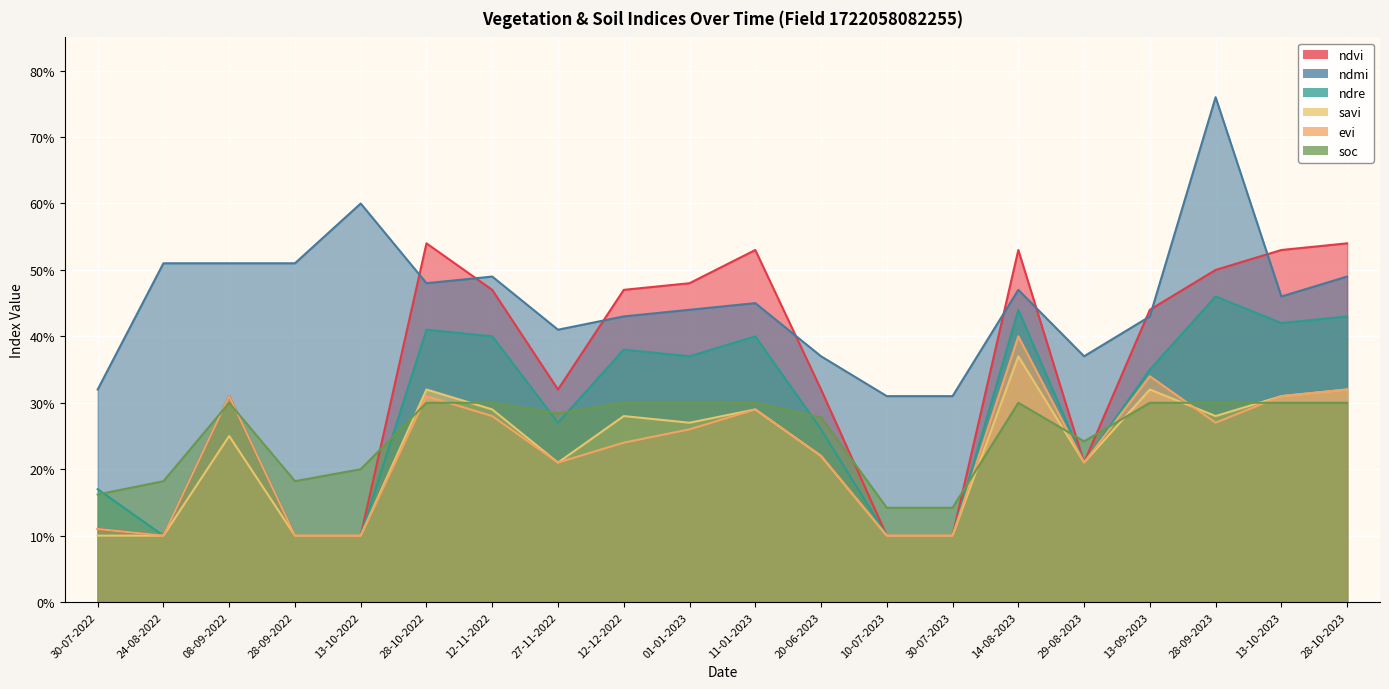

True or false: evi and ndvi intersect in this chart.

False